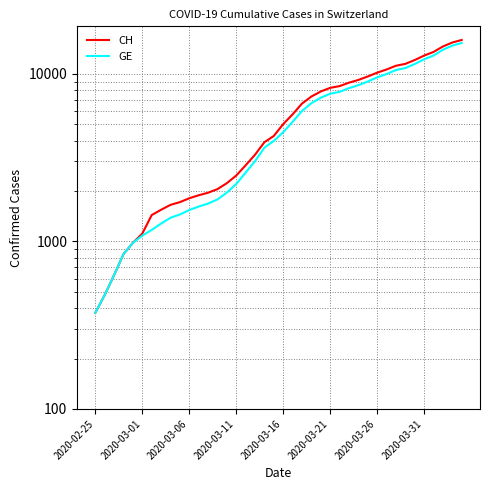

How many series are shown in this chart?

2